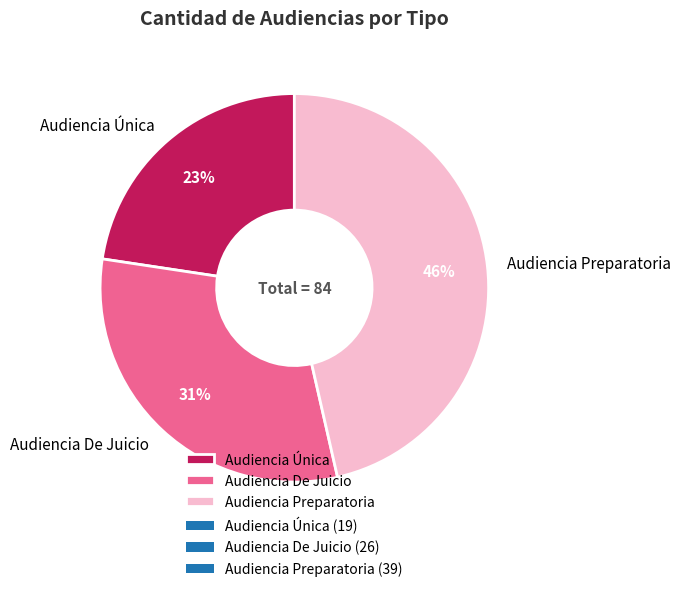

To the nearest percent, what percentage of the pie is Audiencia De Juicio?

31%